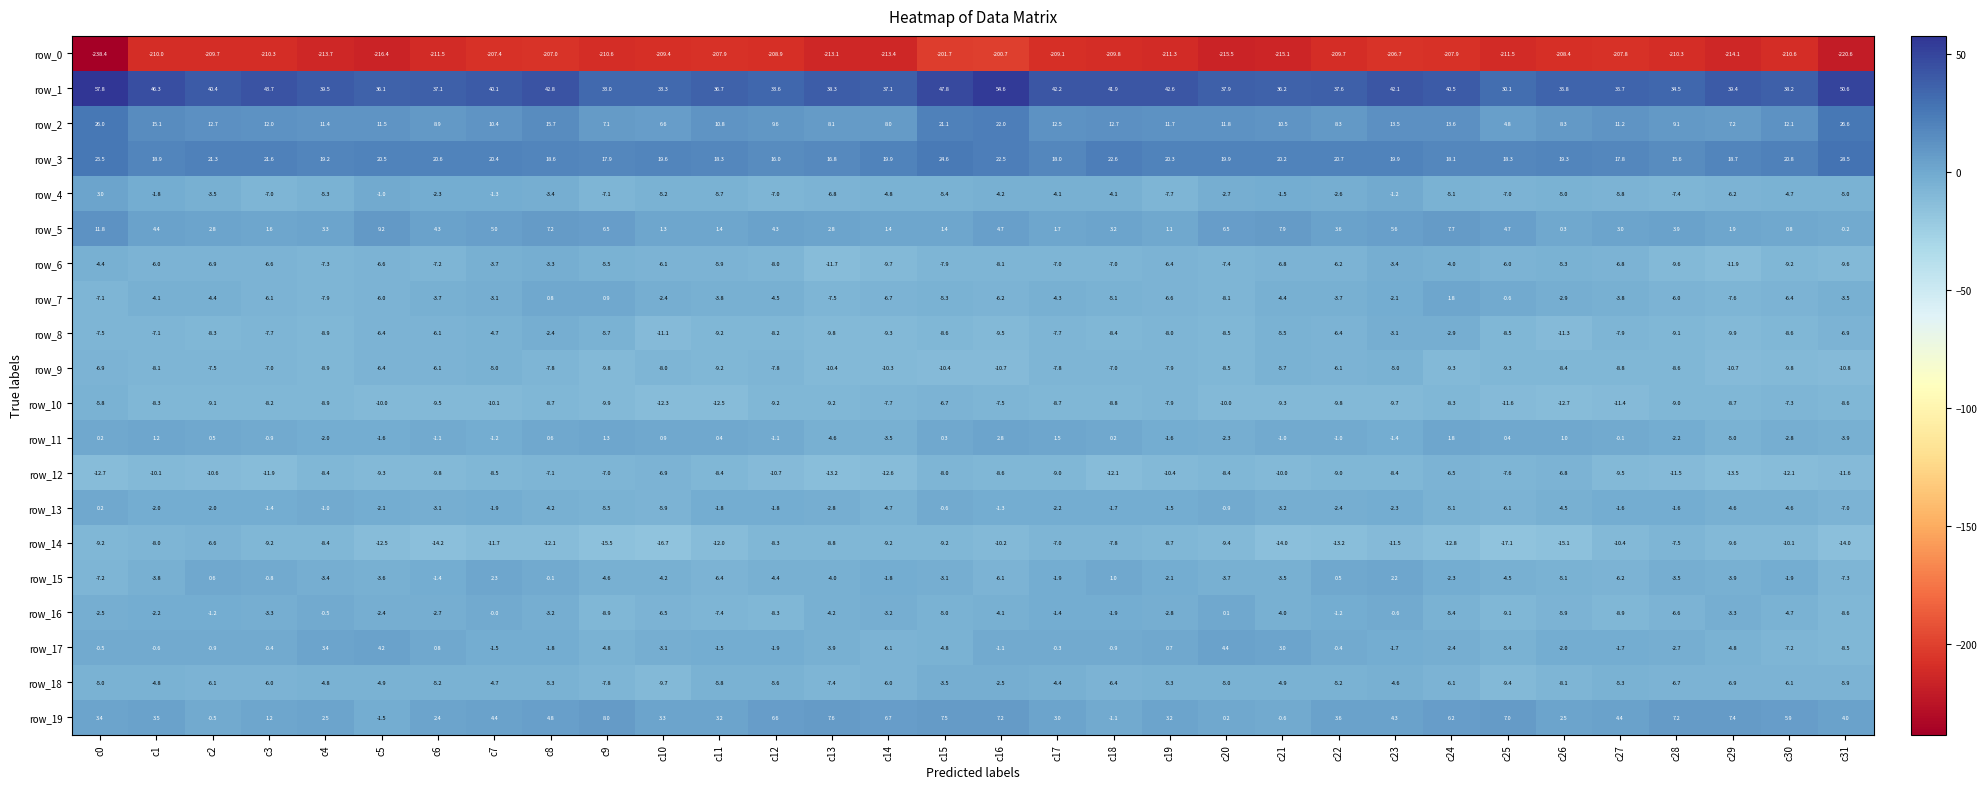

Which series changed the most between c19 and c22?

row_4